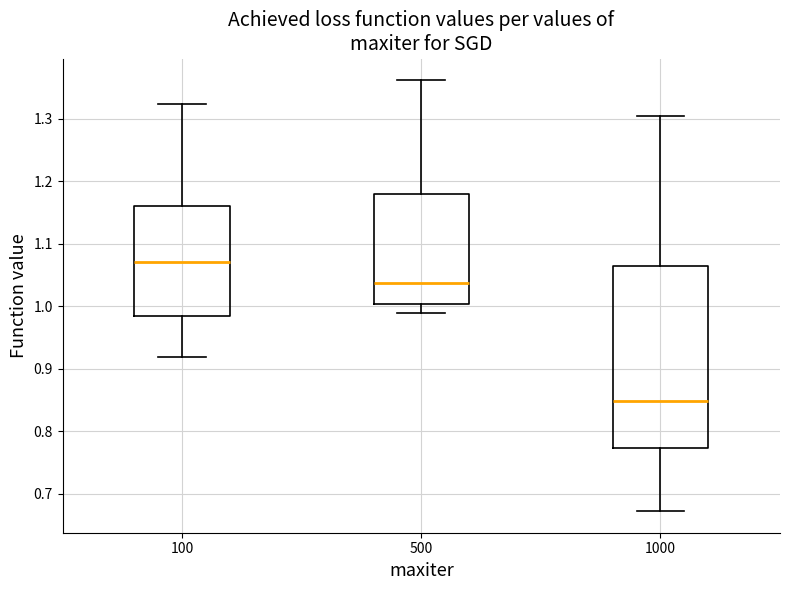

Reading left to right, transcribe this box plot: for each box, give where its median line is, the range the box spans, and where its two whiskers end, as read against the y-axis. The values are not printed on the chart, so give them approximately, as read against the axis.

100: median 1.07, box 0.98 to 1.16, whiskers 0.92 to 1.32
500: median 1.04, box 1.00 to 1.18, whiskers 0.99 to 1.36
1000: median 0.85, box 0.77 to 1.06, whiskers 0.67 to 1.30